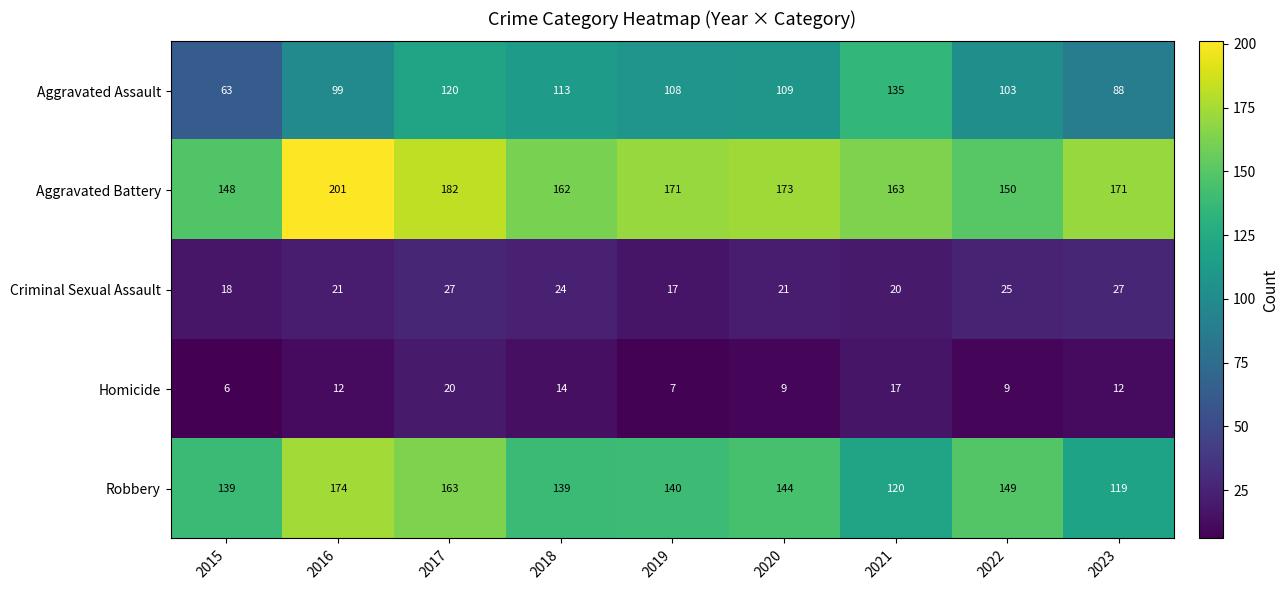

What is the difference between the maximum and minimum values in the Aggravated Battery series?

53